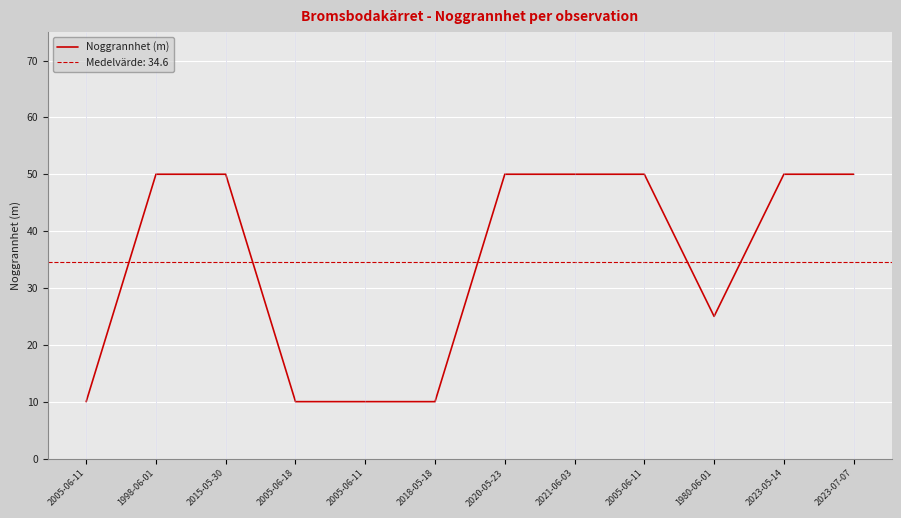

How many data points does each series have?

12